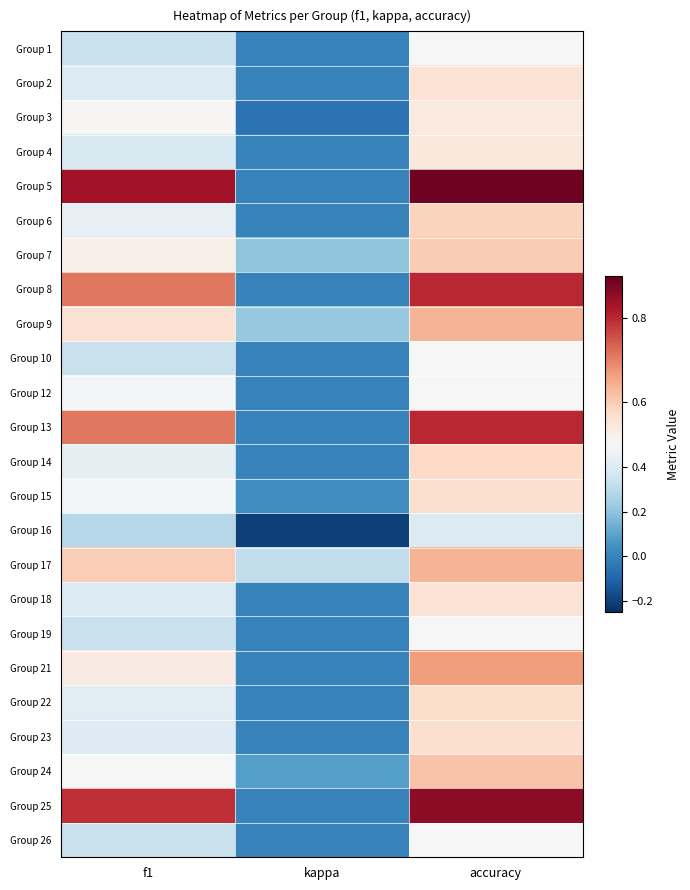

Reading left to right, what are all the values shown in this chart?

Group 1: f1=0.3	kappa=0.0	accuracy=0.5
Group 2: f1=0.4	kappa=0.0	accuracy=0.6
Group 3: f1=0.5	kappa=-0.1	accuracy=0.5
Group 4: f1=0.4	kappa=0.0	accuracy=0.5
Group 5: f1=0.8	kappa=0.0	accuracy=0.9
Group 6: f1=0.4	kappa=0.0	accuracy=0.6
Group 7: f1=0.5	kappa=0.2	accuracy=0.6
Group 8: f1=0.7	kappa=0.0	accuracy=0.8
Group 9: f1=0.6	kappa=0.2	accuracy=0.6
Group 10: f1=0.3	kappa=0.0	accuracy=0.5
Group 12: f1=0.5	kappa=0.0	accuracy=0.5
Group 13: f1=0.7	kappa=0.0	accuracy=0.8
Group 14: f1=0.4	kappa=0.0	accuracy=0.6
Group 15: f1=0.5	kappa=0.0	accuracy=0.6
Group 16: f1=0.3	kappa=-0.2	accuracy=0.4
Group 17: f1=0.6	kappa=0.3	accuracy=0.6
Group 18: f1=0.4	kappa=0.0	accuracy=0.6
Group 19: f1=0.3	kappa=0.0	accuracy=0.5
Group 21: f1=0.5	kappa=0.0	accuracy=0.7
Group 22: f1=0.4	kappa=0.0	accuracy=0.6
Group 23: f1=0.4	kappa=0.0	accuracy=0.6
Group 24: f1=0.5	kappa=0.1	accuracy=0.6
Group 25: f1=0.8	kappa=0.0	accuracy=0.9
Group 26: f1=0.3	kappa=0.0	accuracy=0.5